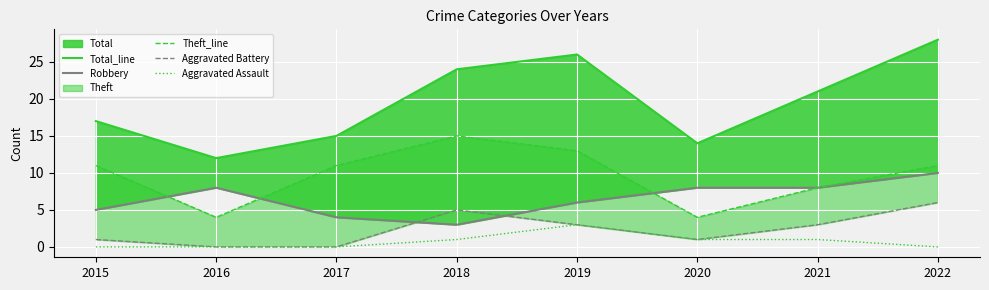

At which category is the sum across all series the highest?

2022